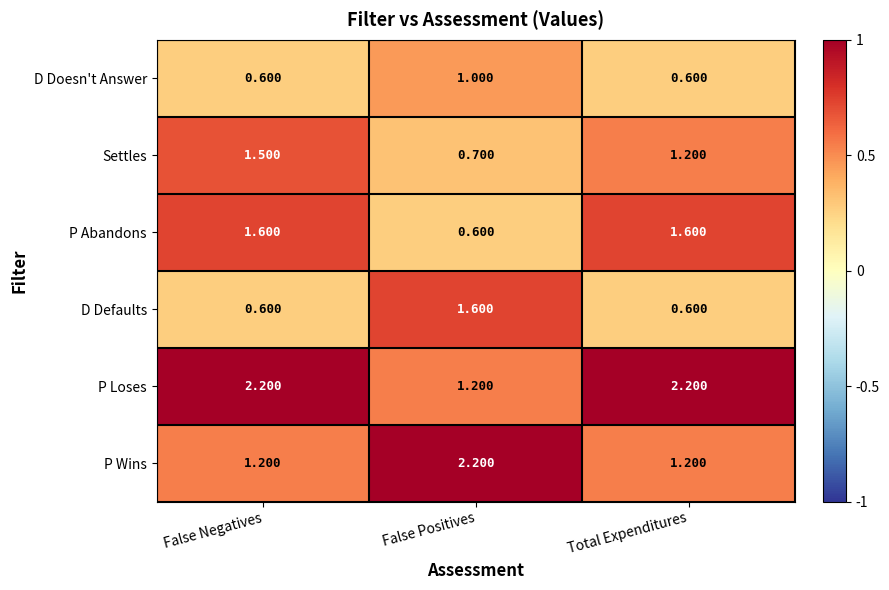

At False Positives, list the series in order from largest to smallest.

P Wins, D Defaults, P Loses, D Doesn't Answer, Settles, P Abandons